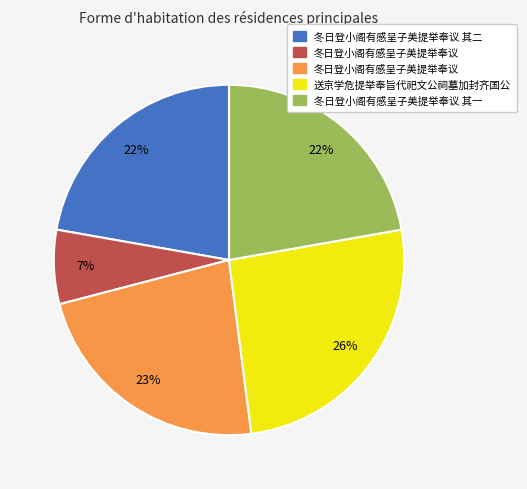

To the nearest percent, what is the average slice percentage?

20%